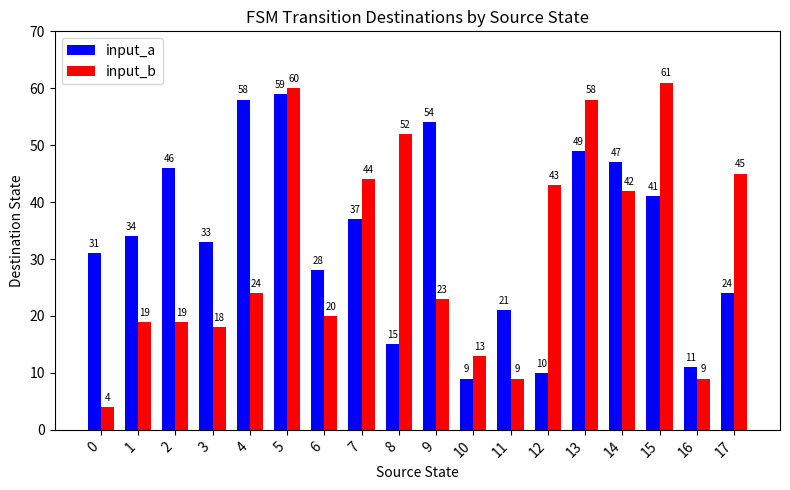

What is the difference between the maximum and minimum values in the input_a series?

50